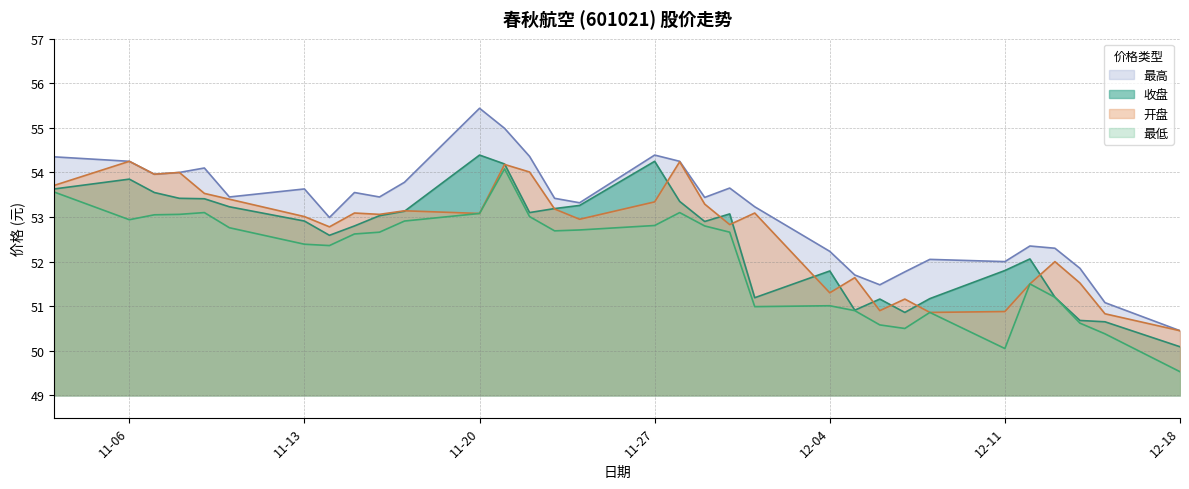

The value of 收盘 at 12-18 is 30.3. True or false?

False